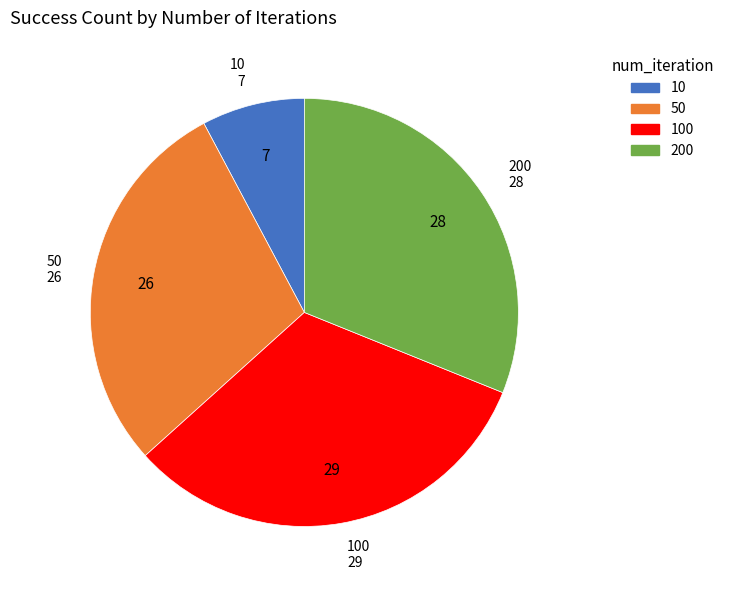

Is there a majority slice in this chart?

No